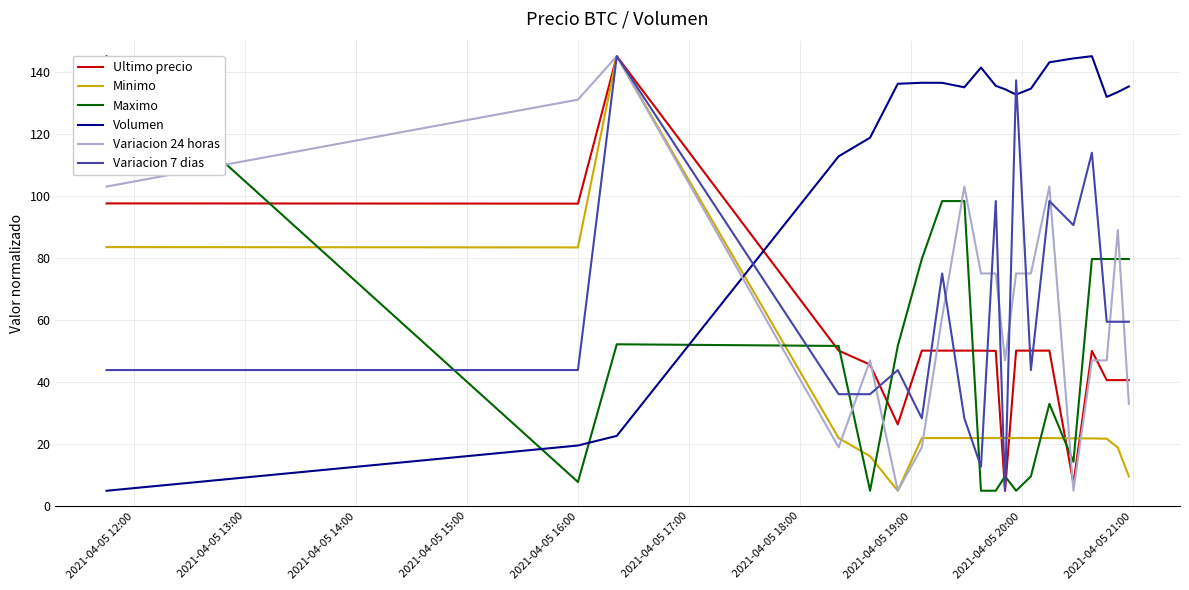

What is the highest value of the Ultimo precio series?

145.0